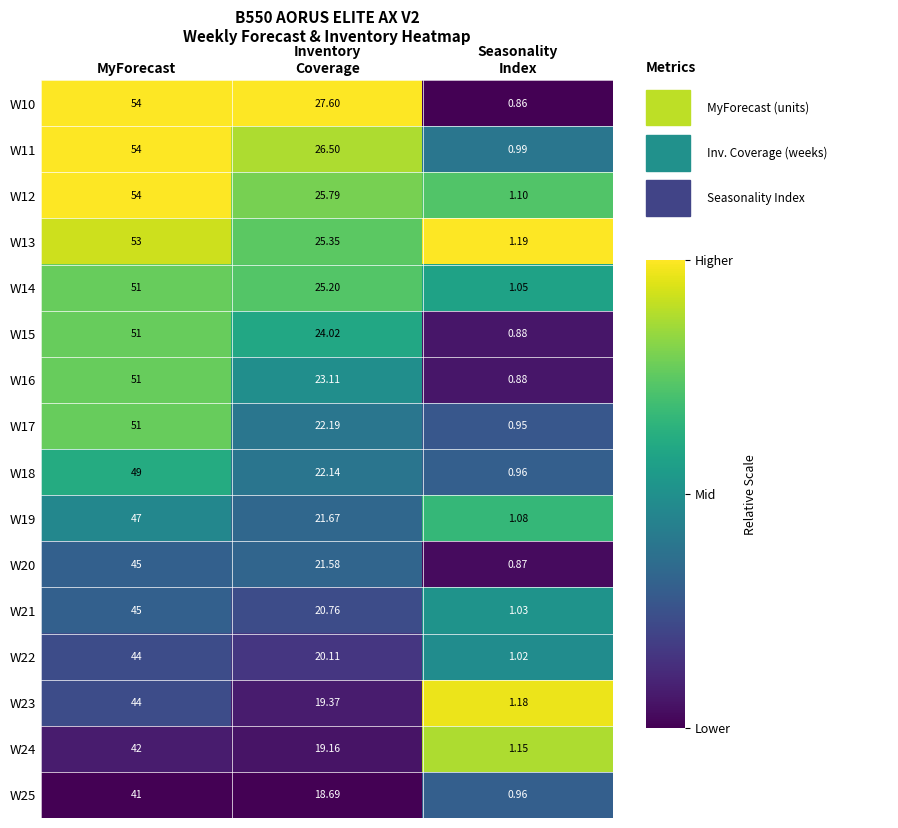

At which category is the sum across all series the highest?

MyForecast